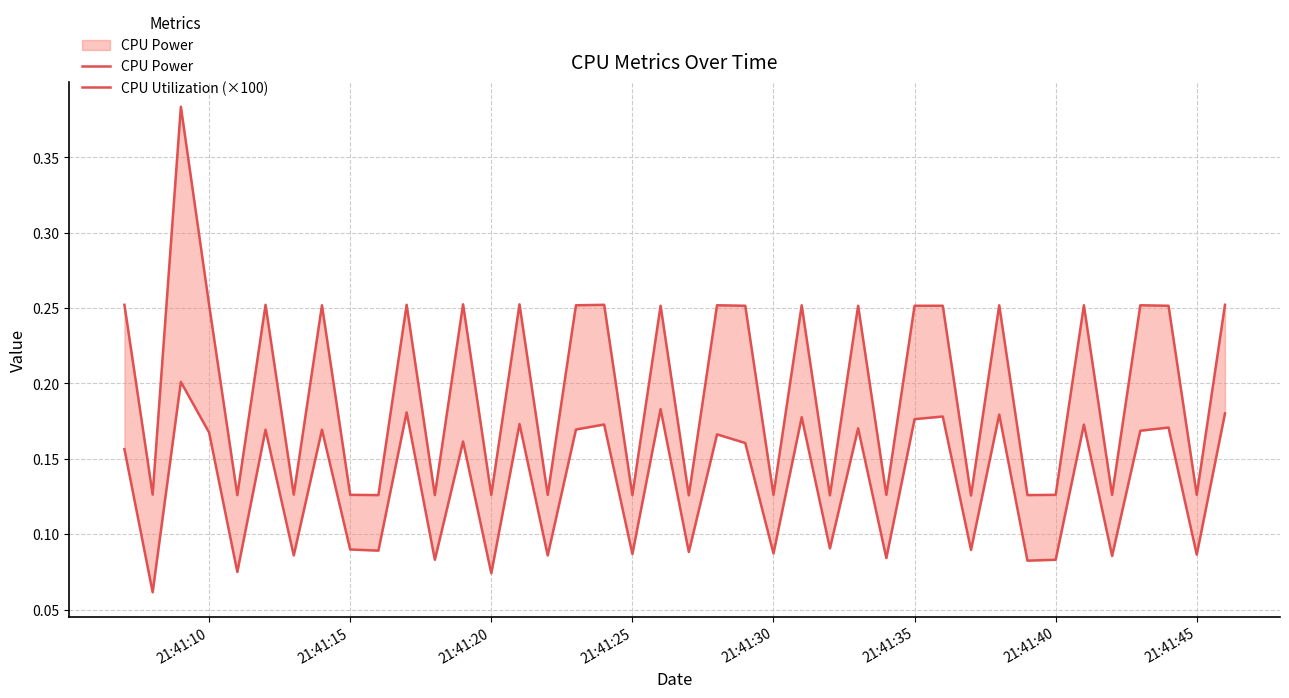

Does the chart have visible grid lines?

Yes